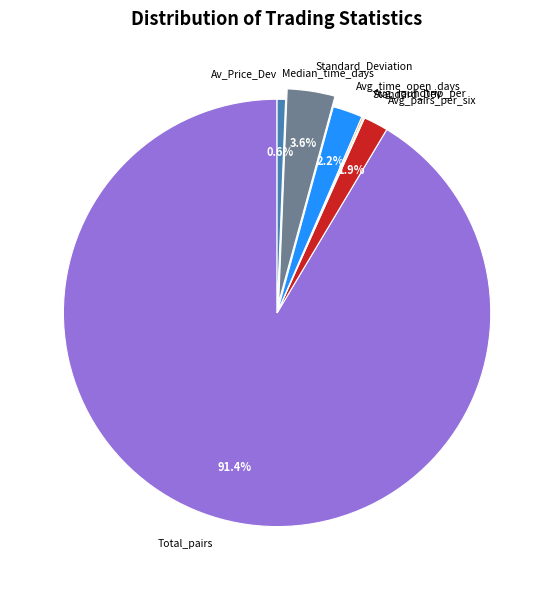

How much of the chart is everything except Median_time_days?

99.4%